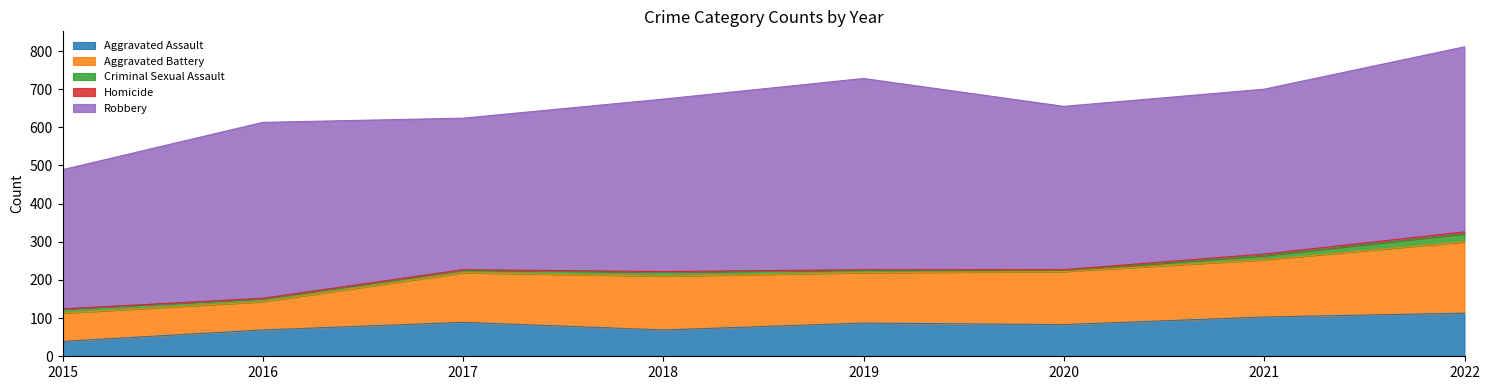

The Robbery series shows 501 at 2019. True or false?

True